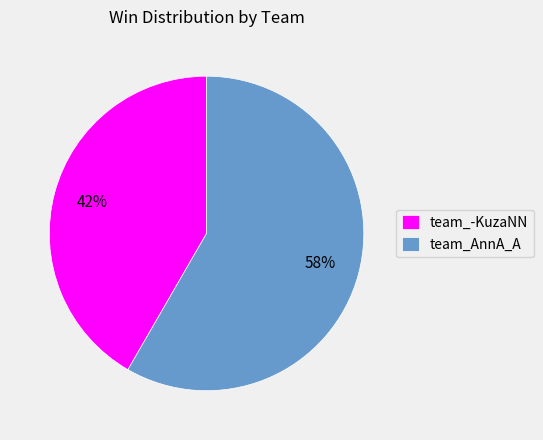

Rank the categories by value from lowest to highest.

team_-KuzaNN, team_AnnA_A